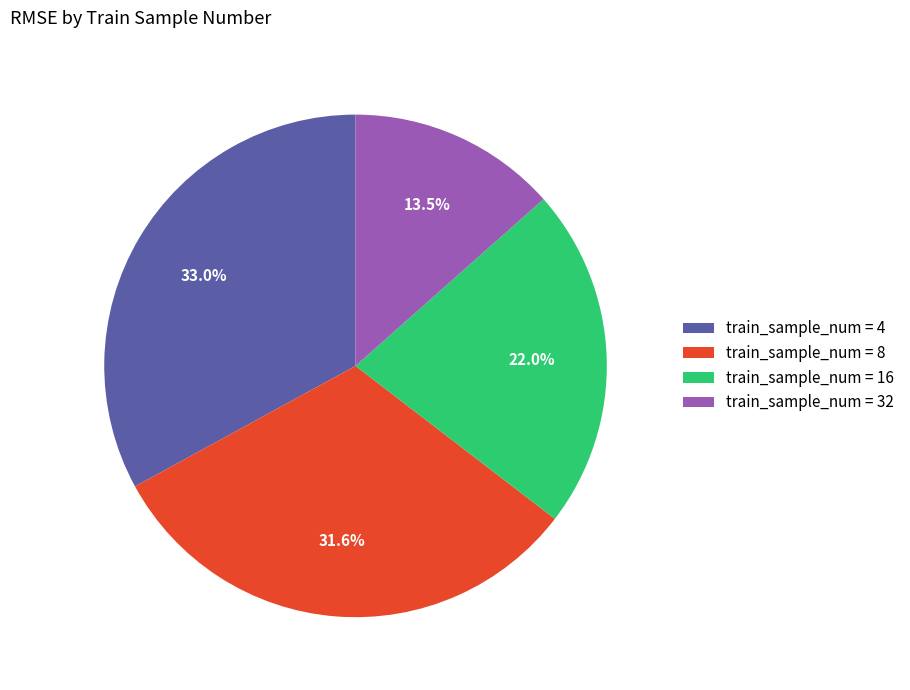

What is the largest slice in the pie chart?

train_sample_num = 4